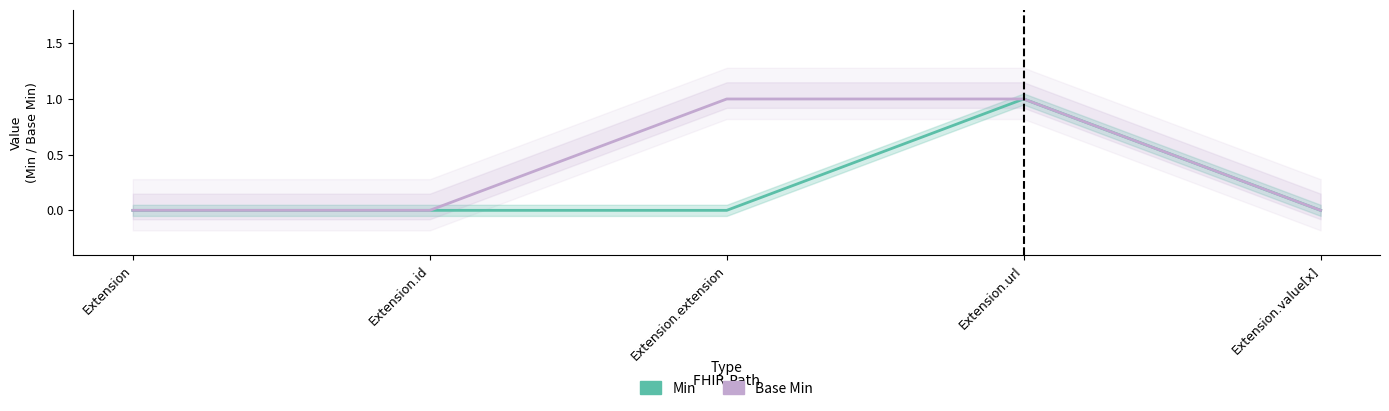

Does the chart display data point markers on the line(s)?

No